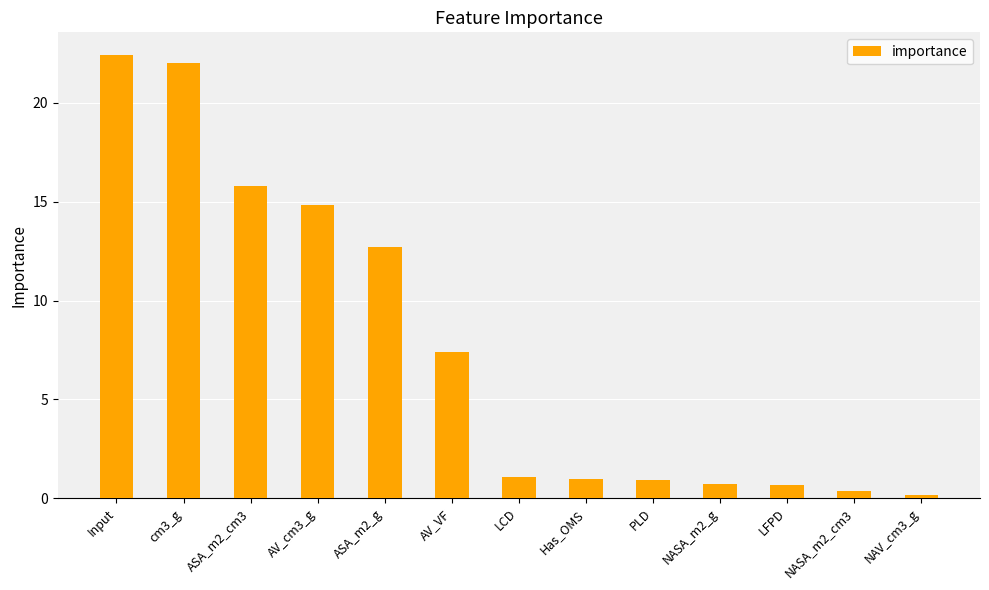

What is the label of the 2nd bar from the left?

cm3_g